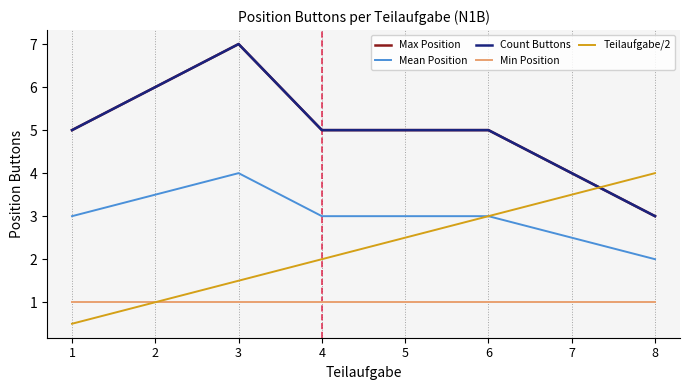

Rank the categories by Teilaufgabe/2 value from lowest to highest.

1, 2, 3, 4, 5, 6, 7, 8